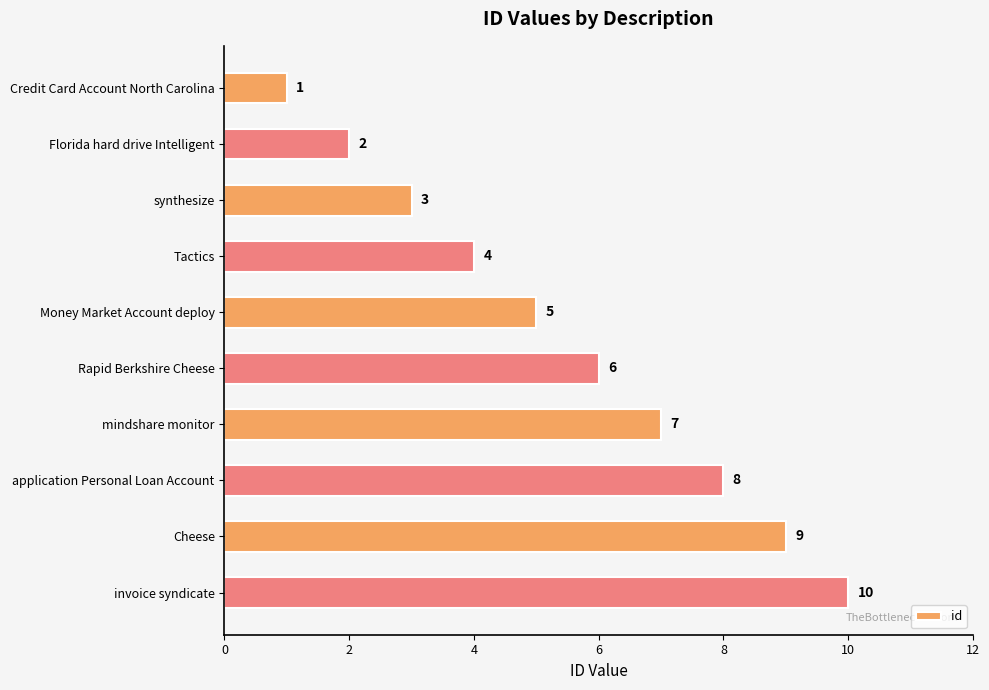

How many distinct data groups are displayed?

1